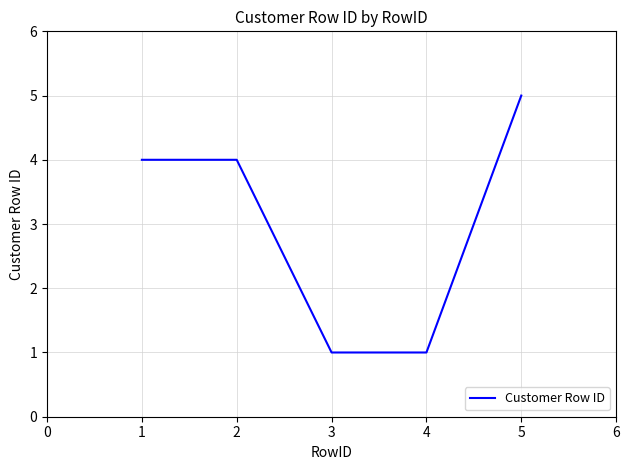

True or false: the data has more than 2 interior local peaks.

False